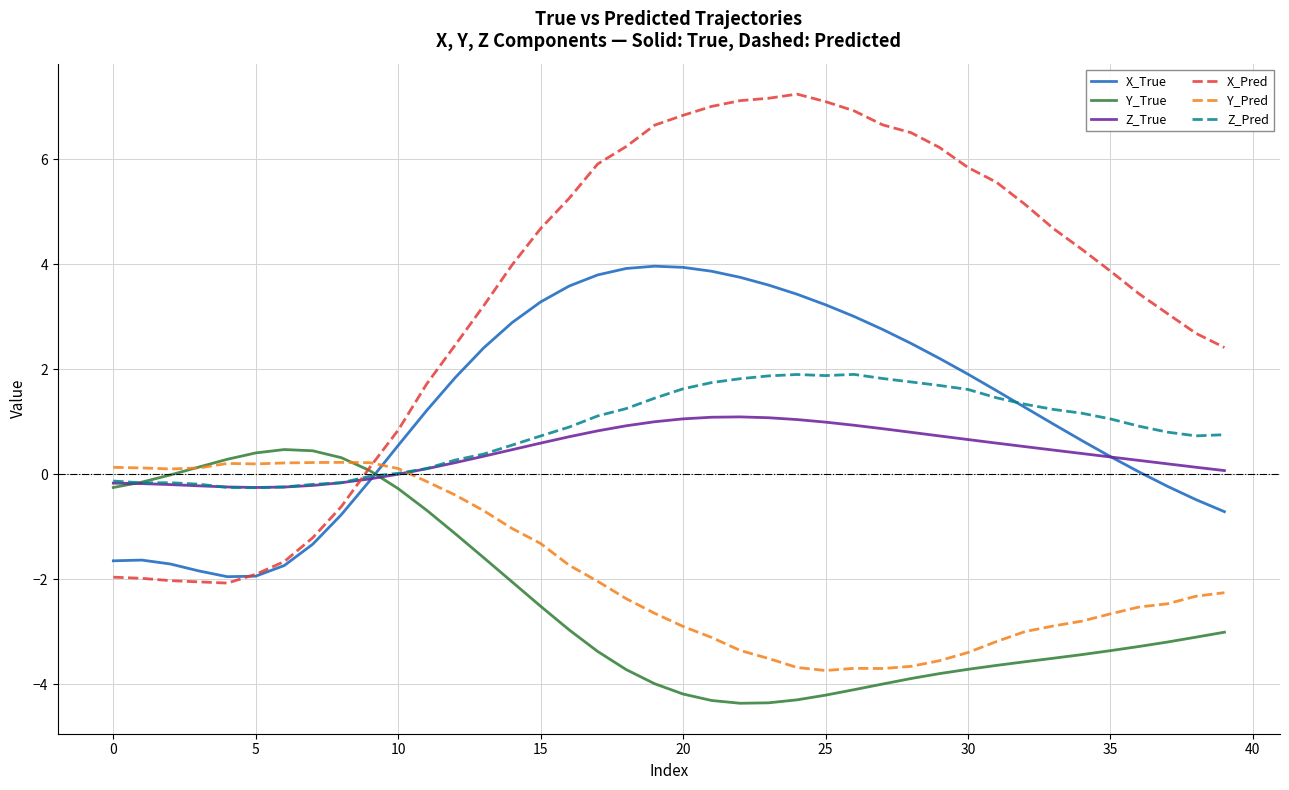

Which series has the largest range (max minus min)?

X_Pred